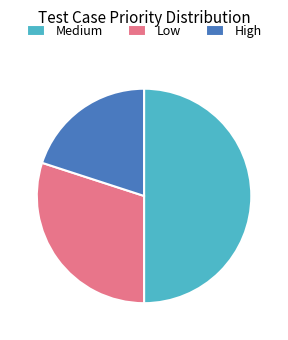

Combined, do Medium and High account for over 50%?

Yes